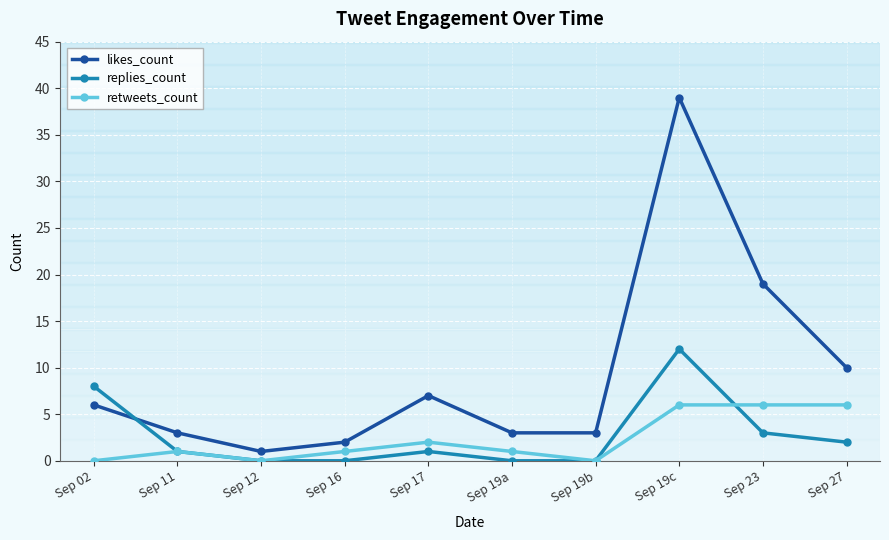

Reading left to right, list all the values displayed in this chart.

likes_count: 6	3	1	2	7	3	3	39	19	10
replies_count: 8	1	0	0	1	0	0	12	3	2
retweets_count: 0	1	0	1	2	1	0	6	6	6